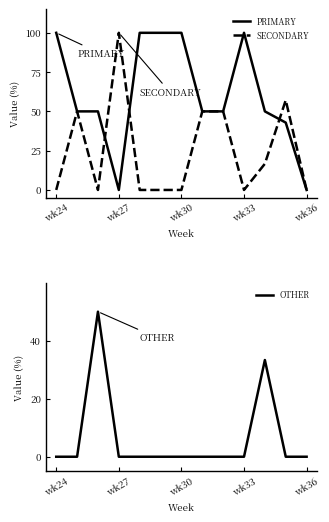

True or false: PRIMARY has a value of -48.6 at wk36.

False